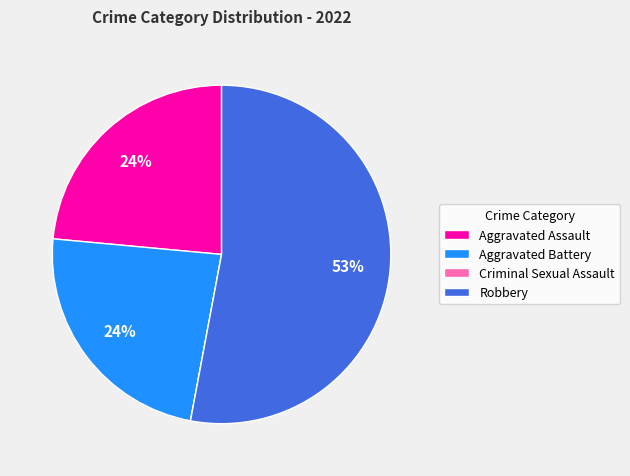

Which category has the biggest portion of the pie?

Robbery